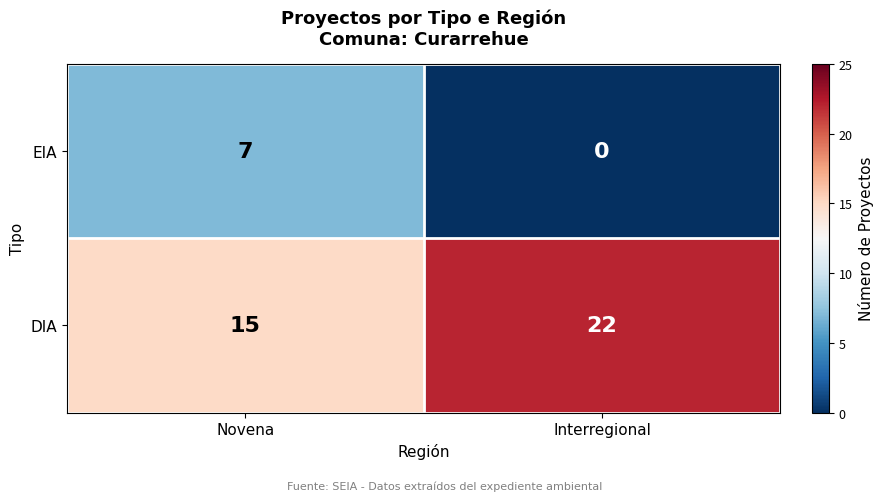

True or false: EIA has a value of 12 at Novena.

False